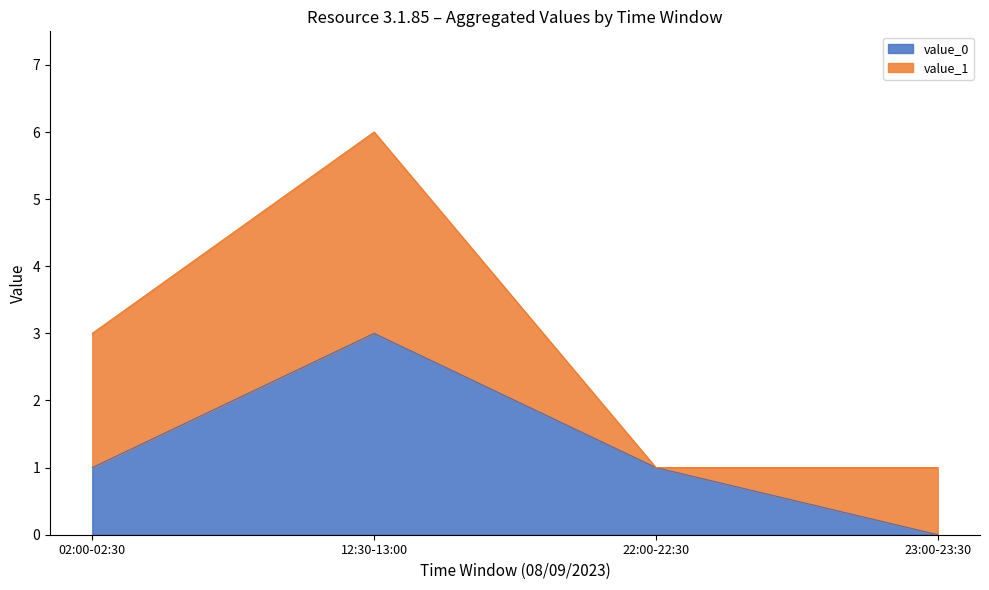

What value does the data have at 12:30-13:00?

3